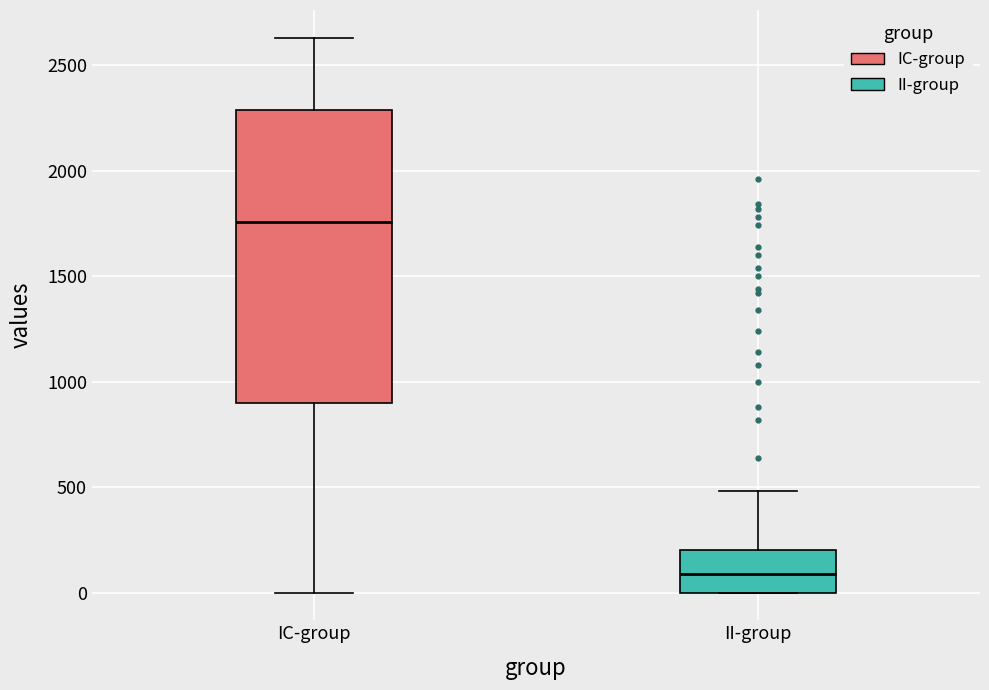

Where does the upper whisker of the box for II-group end on the y-axis? The values are not printed on the chart, so give them approximately, as read against the axis.

500